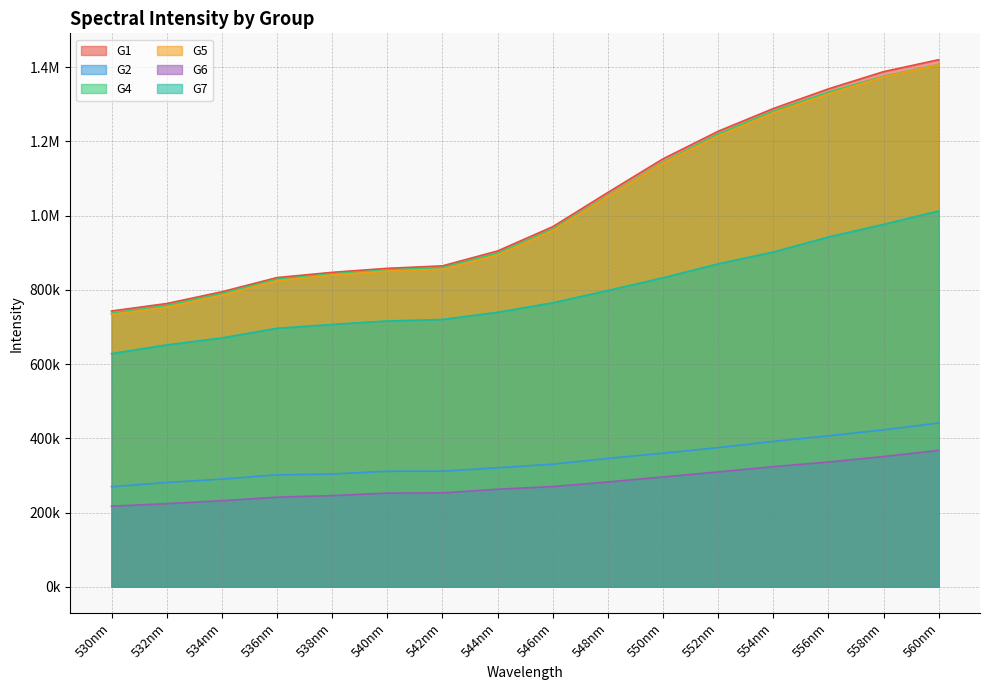

List the labels in order of G1 value, smallest first.

530nm, 532nm, 534nm, 536nm, 538nm, 540nm, 542nm, 544nm, 546nm, 548nm, 550nm, 552nm, 554nm, 556nm, 558nm, 560nm